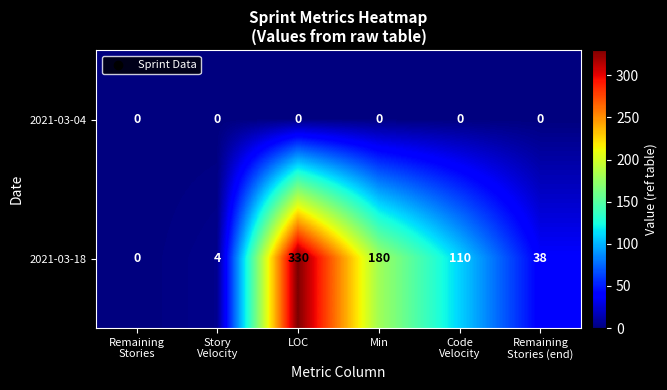

At Min, list the series in order from smallest to largest.

2021-03-04, 2021-03-18